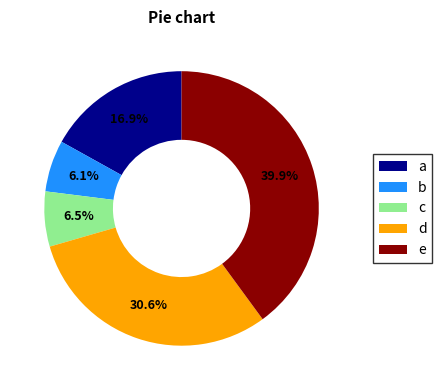

Which slice is the largest?

e